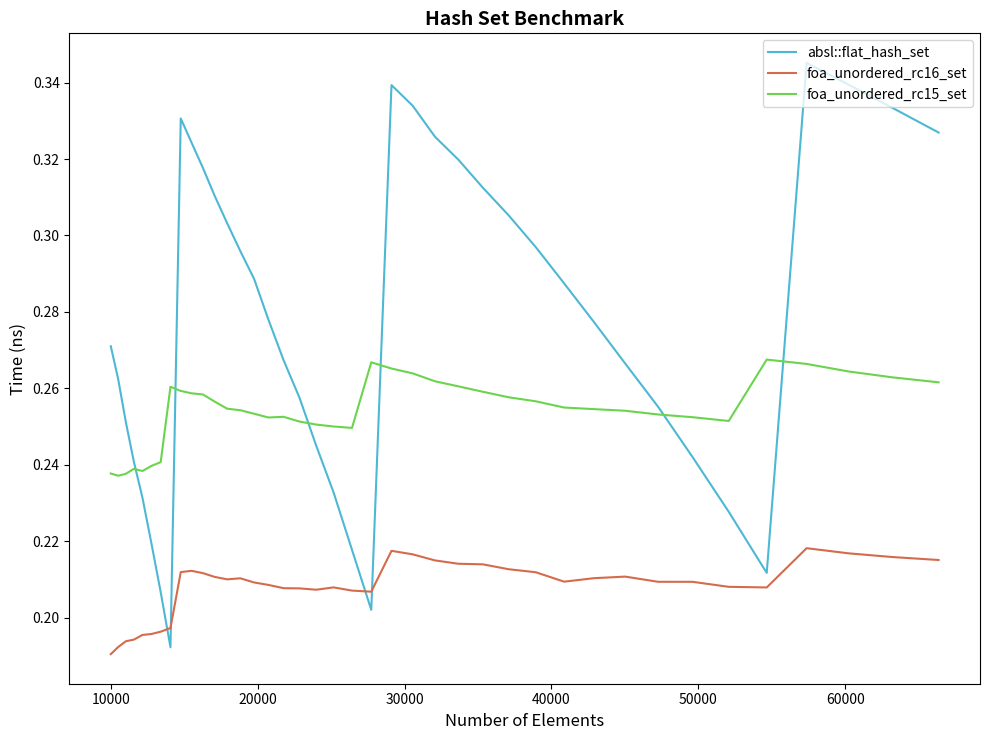

At how many categories does at least one series exceed 0?

40